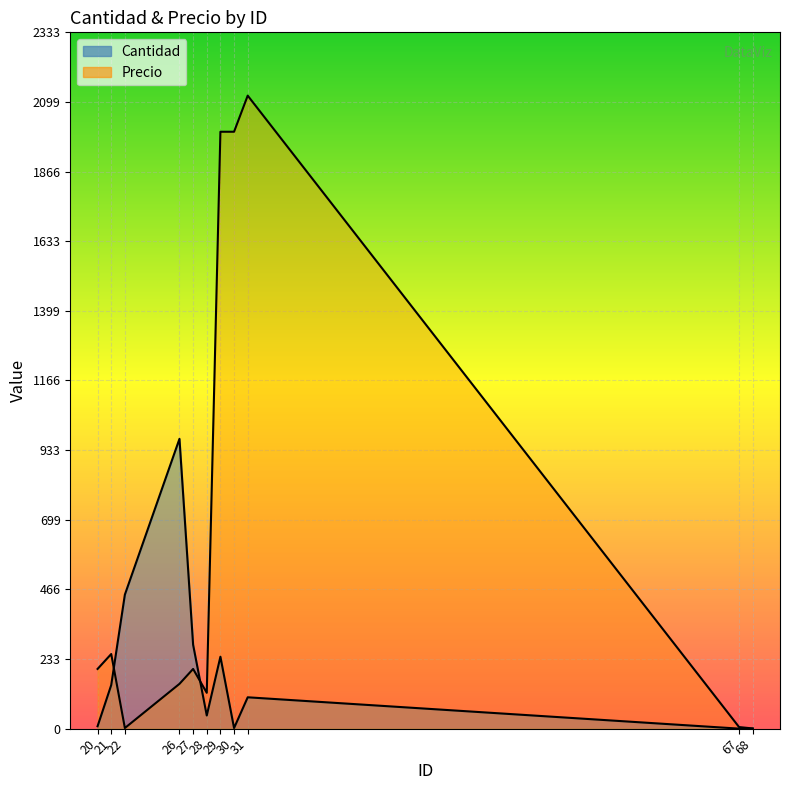

Count the number of data series in this chart.

2